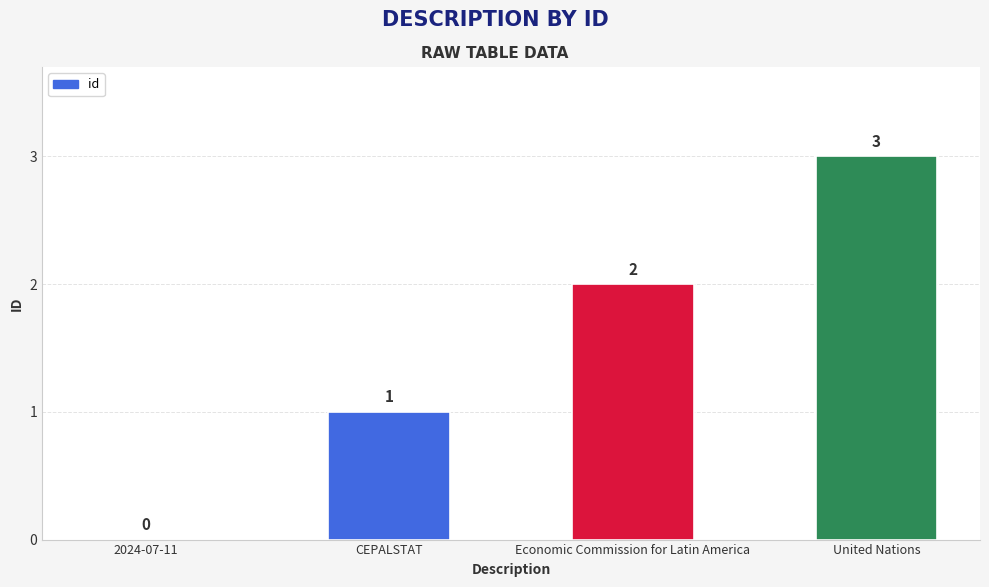

Count the number of categories in the chart.

4